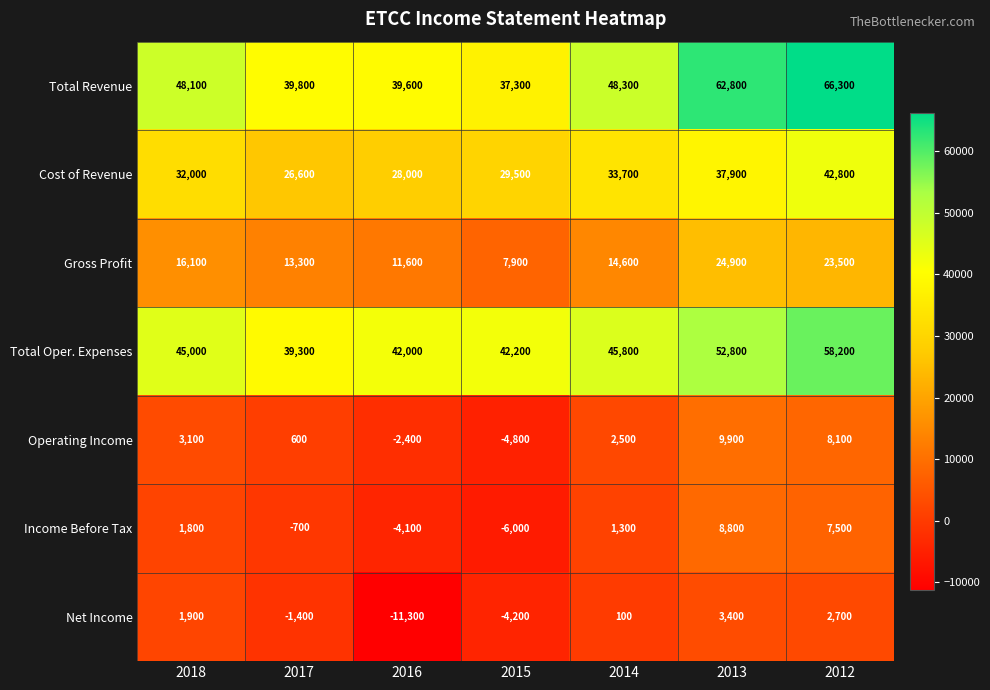

Which category has the highest value across all series?

2012